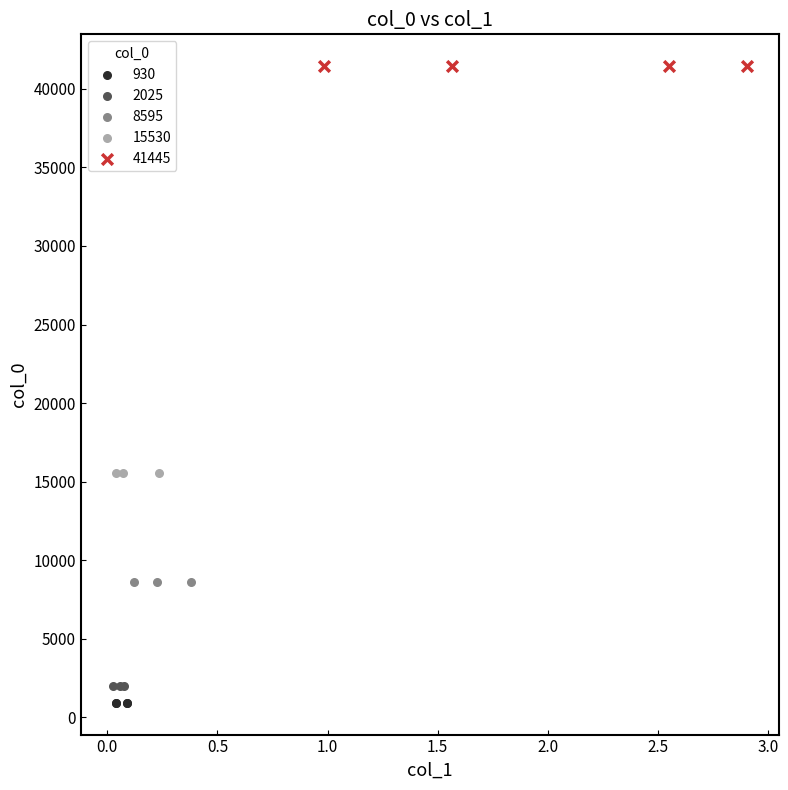

Which series reaches the maximum Y coordinate?

41445